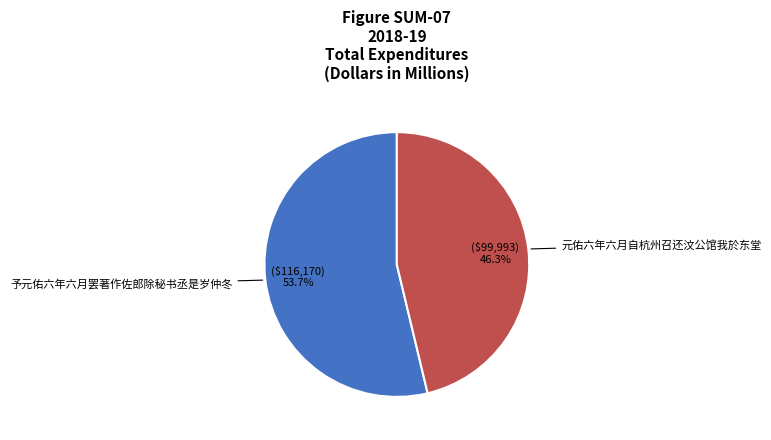

What percentage do 予元佑六年六月罢著作佐郎除秘书丞是岁仲冬 and 元佑六年六月自杭州召还汶公馆我於东堂 together represent?

100.0%